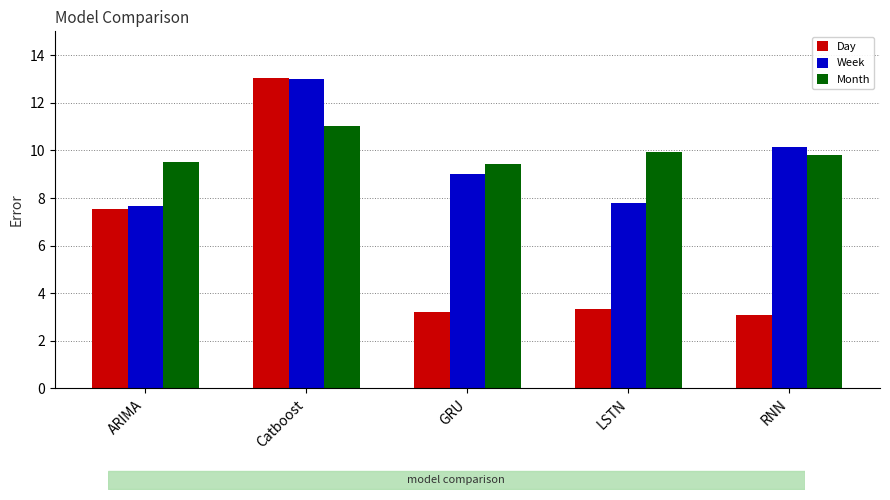

Which series has the largest range (max minus min)?

Day